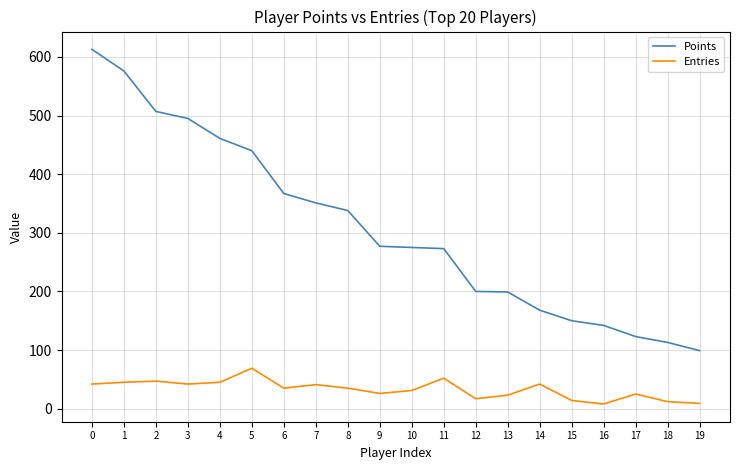

The value of Entries at 2 is 47. True or false?

True